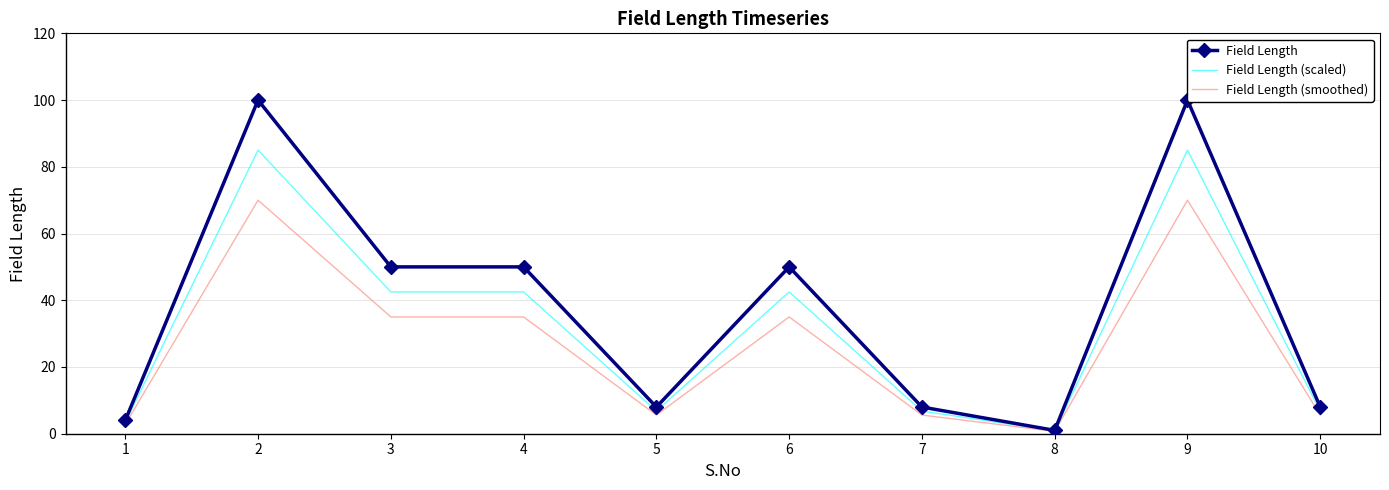

How many values in the Field Length (smoothed) series exceed 35?

2